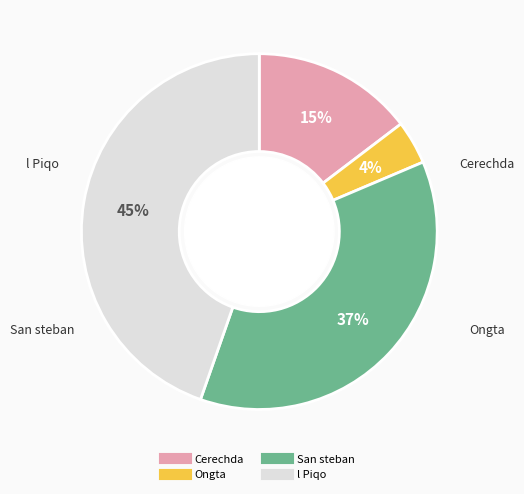

Is it true that Cerechda is 15% of the pie?

True